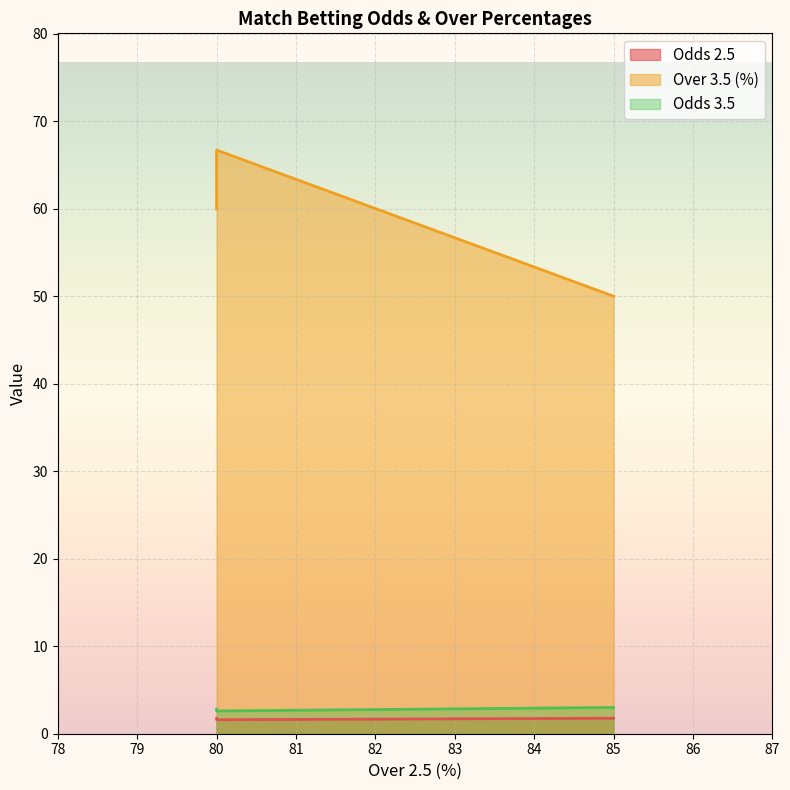

Read the Odds 2.5 value at 80.

1.8